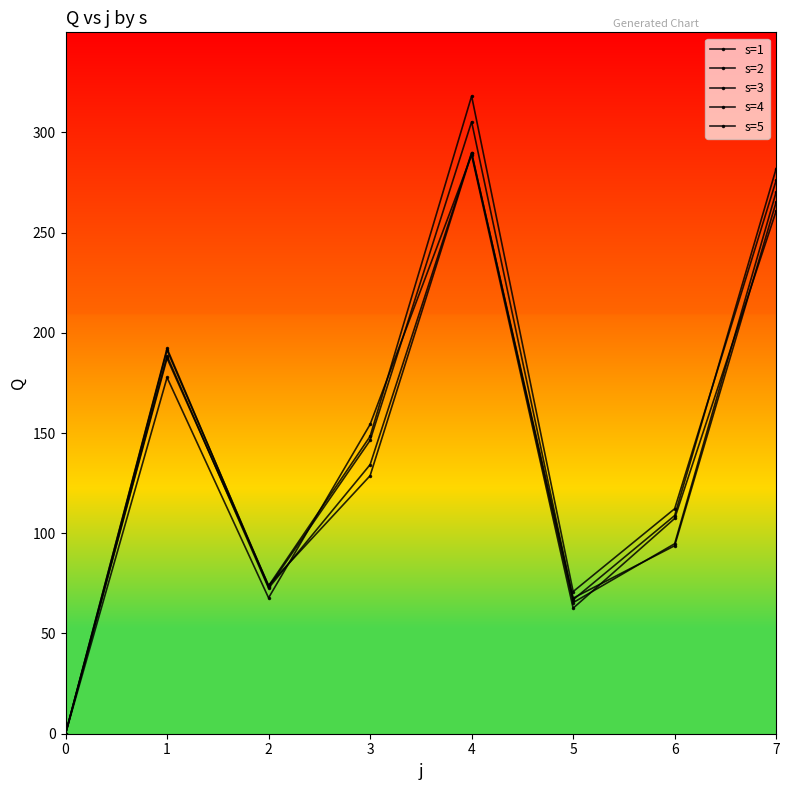

Reading left to right, extract all data points from this chart.

s=1: 0=0.0	1=177.7	2=67.8	3=154.3	4=288.7	5=62.6	6=107.4	7=260.8
s=2: 0=0.0	1=191.4	2=73.8	3=148.3	4=318.1	5=70.9	6=112.2	7=276.1
s=3: 0=0.0	1=187.3	2=74.0	3=128.7	4=289.5	5=67.7	6=93.8	7=265.3
s=4: 0=0.0	1=192.2	2=73.0	3=146.3	4=305.3	5=66.8	6=108.8	7=282.0
s=5: 0=0.0	1=188.5	2=72.7	3=134.2	4=289.9	5=65.4	6=94.8	7=270.3